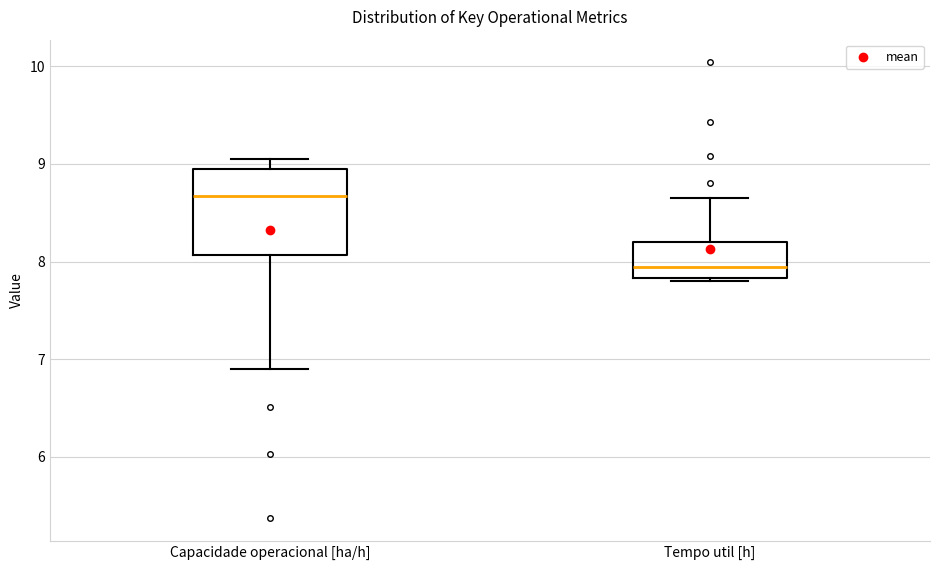

Which box has the lowest median line?

Tempo util [h]